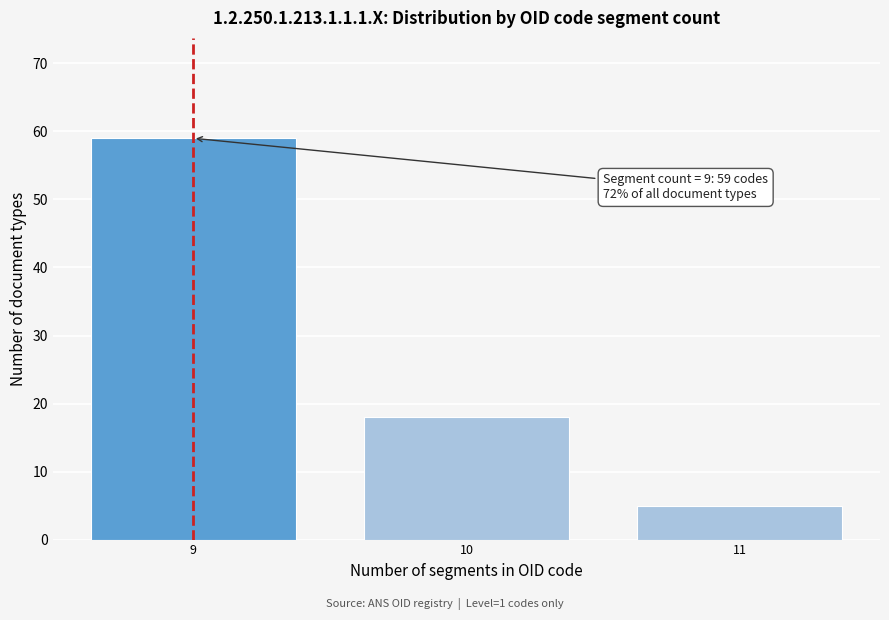

Reading left to right, what are all the values shown in this chart?

9=59	10=18	11=5